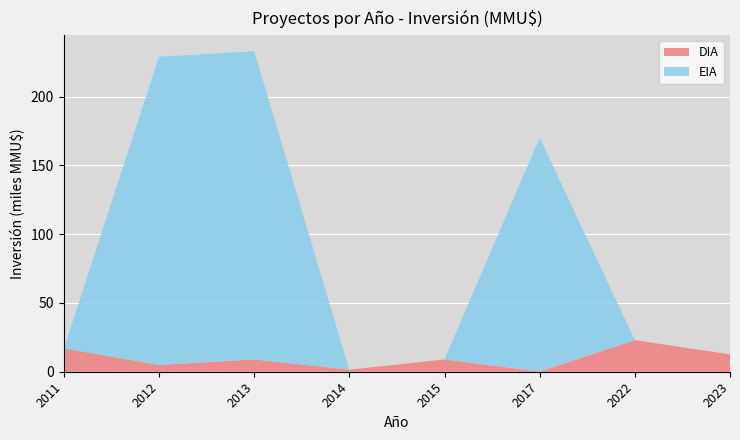

The DIA series shows 1.4 at 2014. True or false?

True